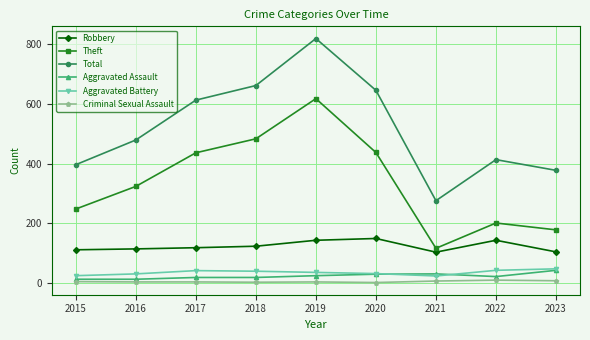

True or false: Robbery has a value of 35 at 2015.

False